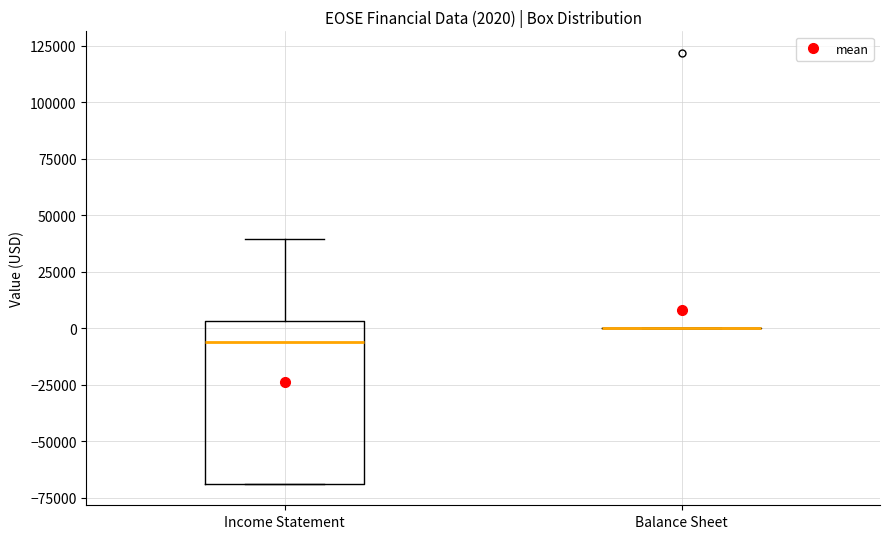

Comparing the boxes themselves (not the whiskers), which one is the tallest?

Income Statement